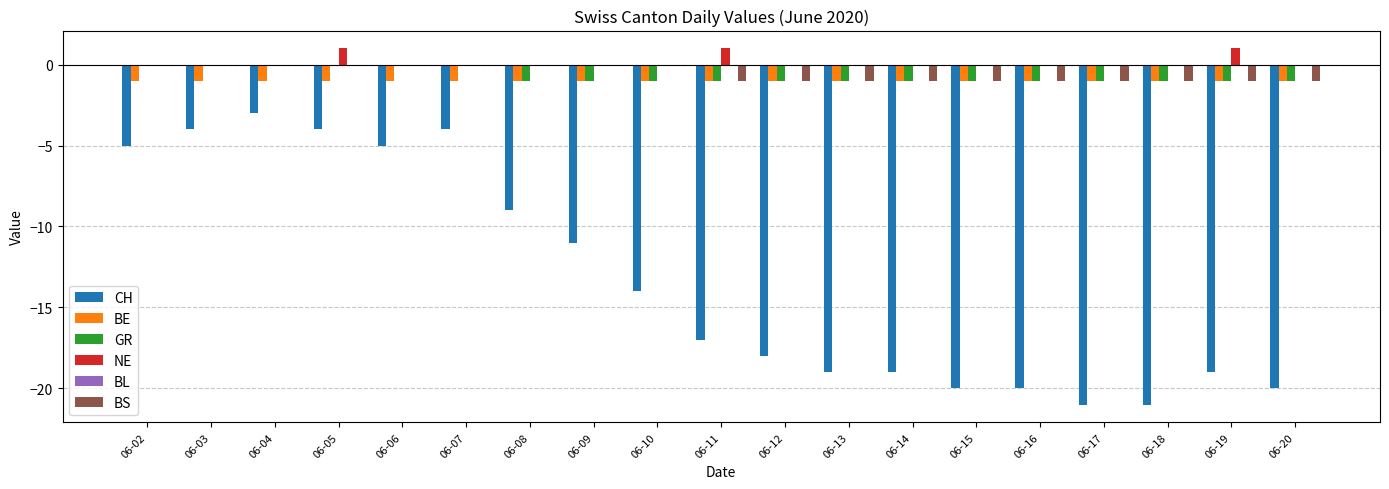

The value of GR at 06-12 is -1. True or false?

True